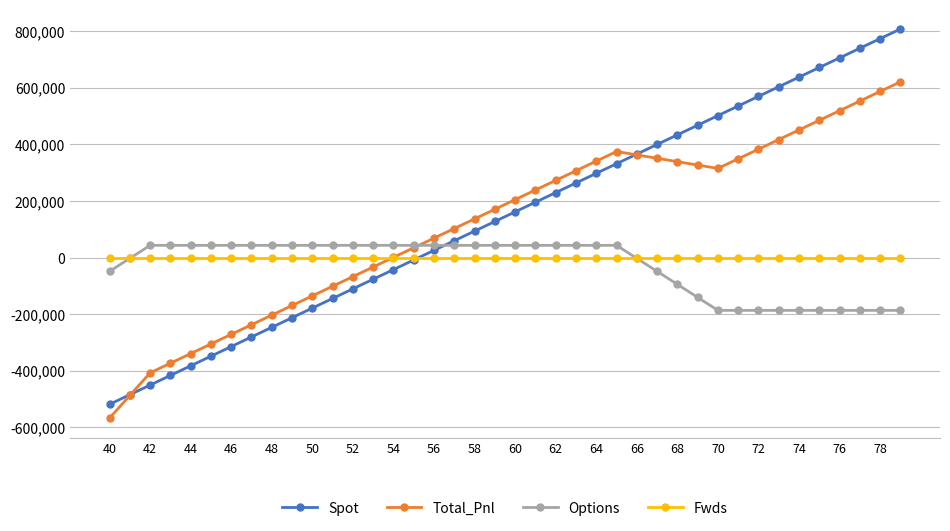

True or false: Spot has more than 2 interior local peaks.

False